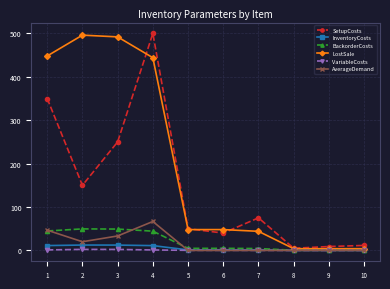

The value of LostSale at 7 is 44.0. True or false?

True